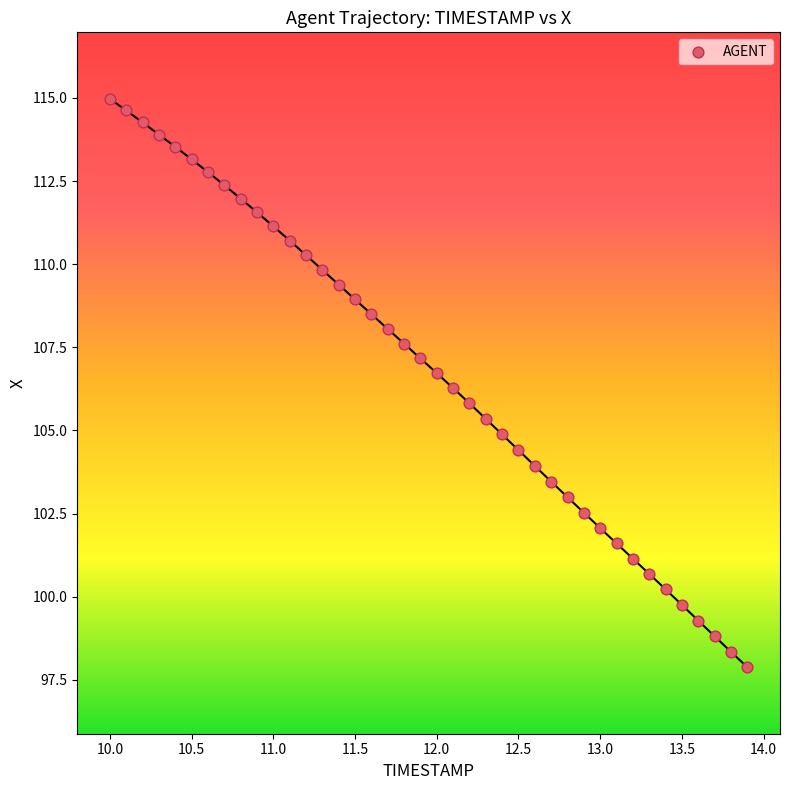

What is the range of Y values (max minus min)?

17.1